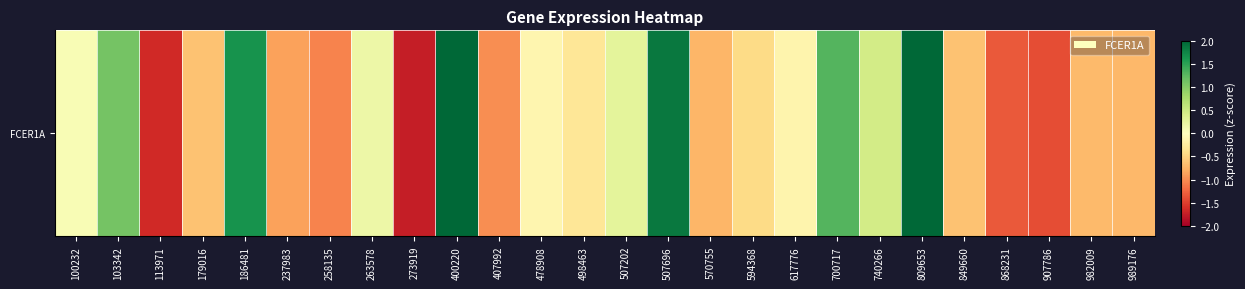

What is the sum of all values?

-1.5